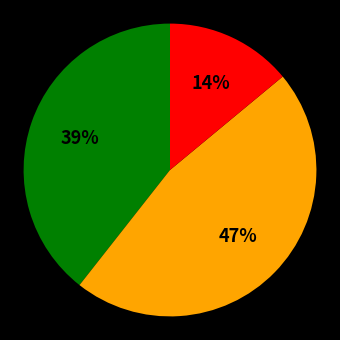

To the nearest percent, what is the average slice percentage?

33%